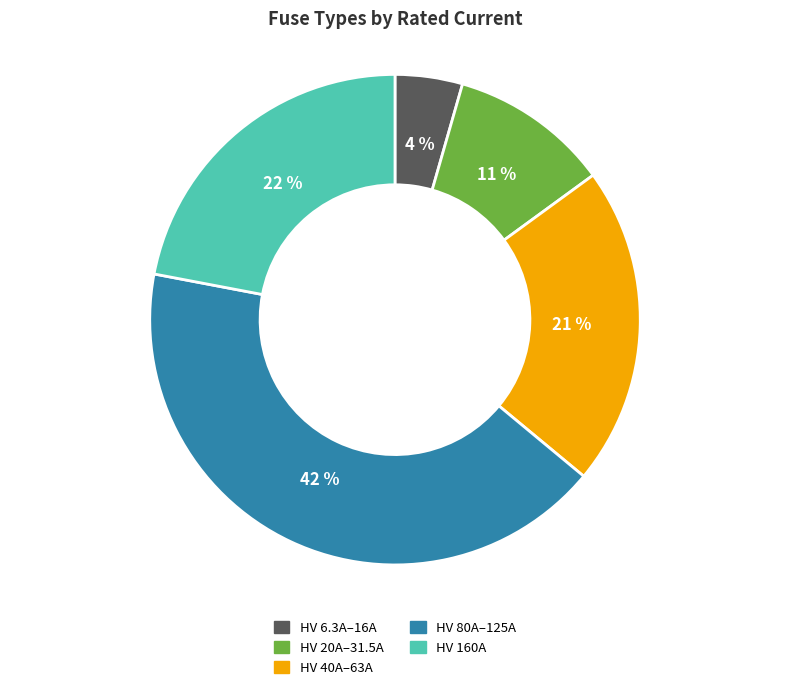

Does any single category account for the majority?

No